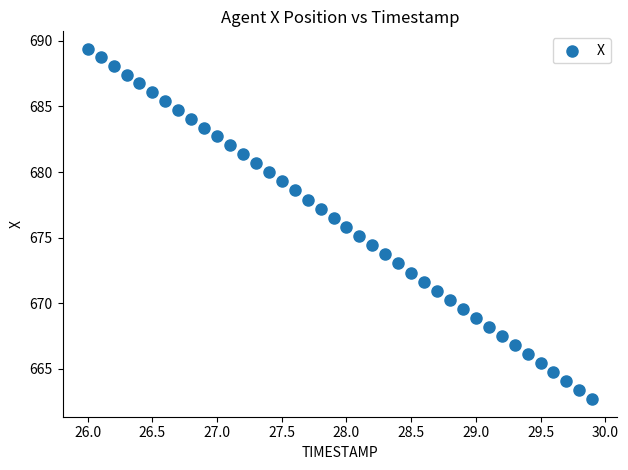

What is the range of X values (max minus min)?

3.9